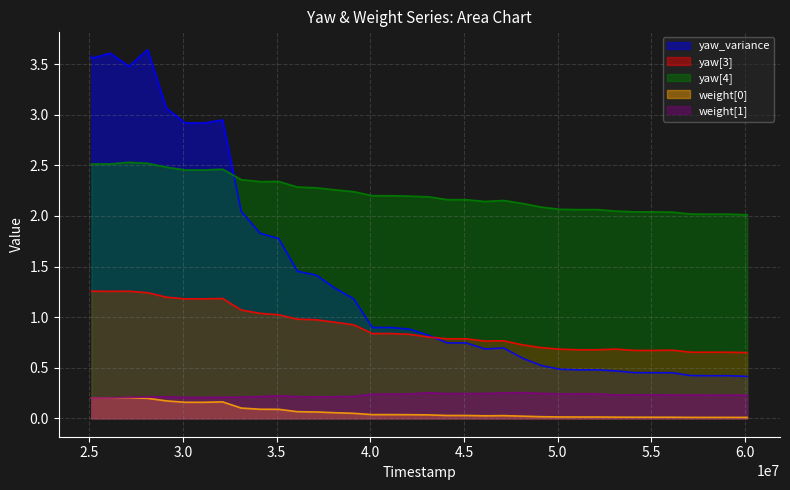

What is the difference between the weight[0] values at 33114000 and 31120000?

0.1